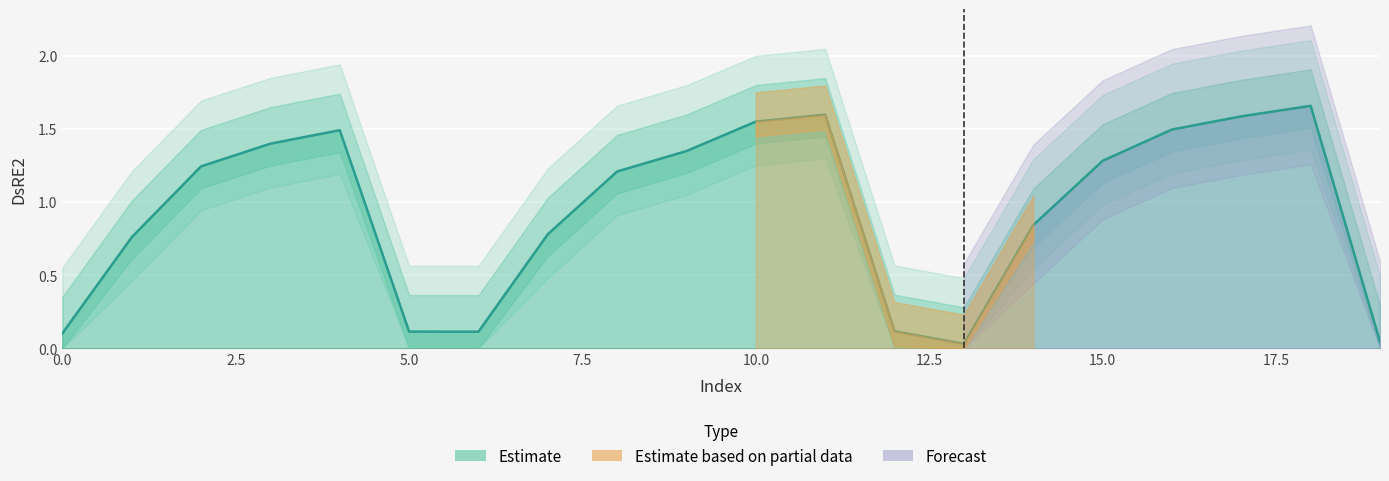

What is the approximate value at 4?

1.5